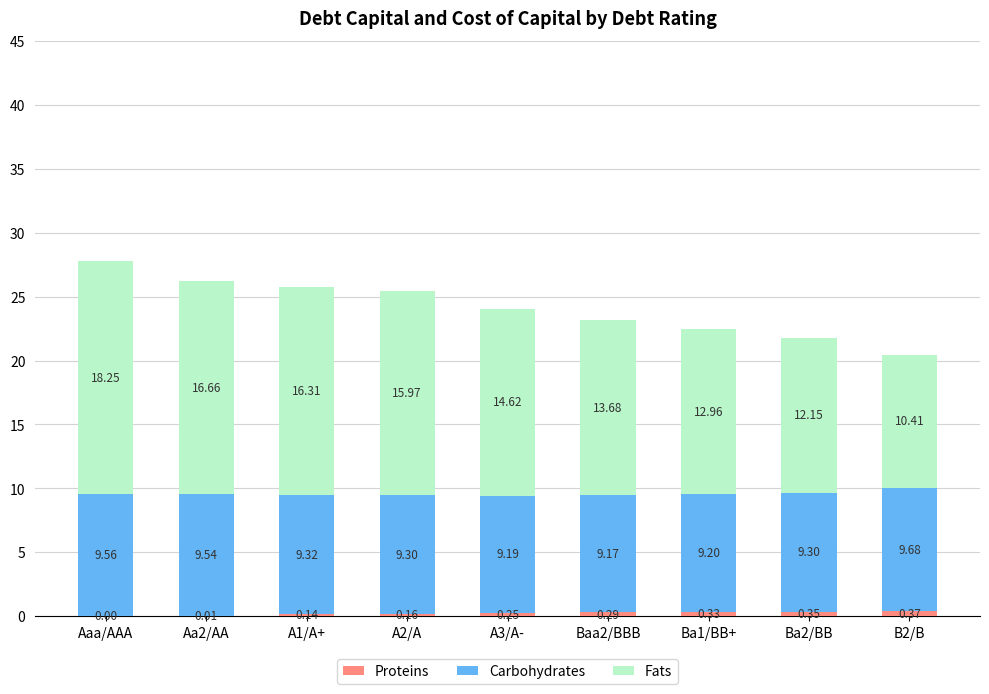

At which category is the sum across all series the highest?

Aaa/AAA